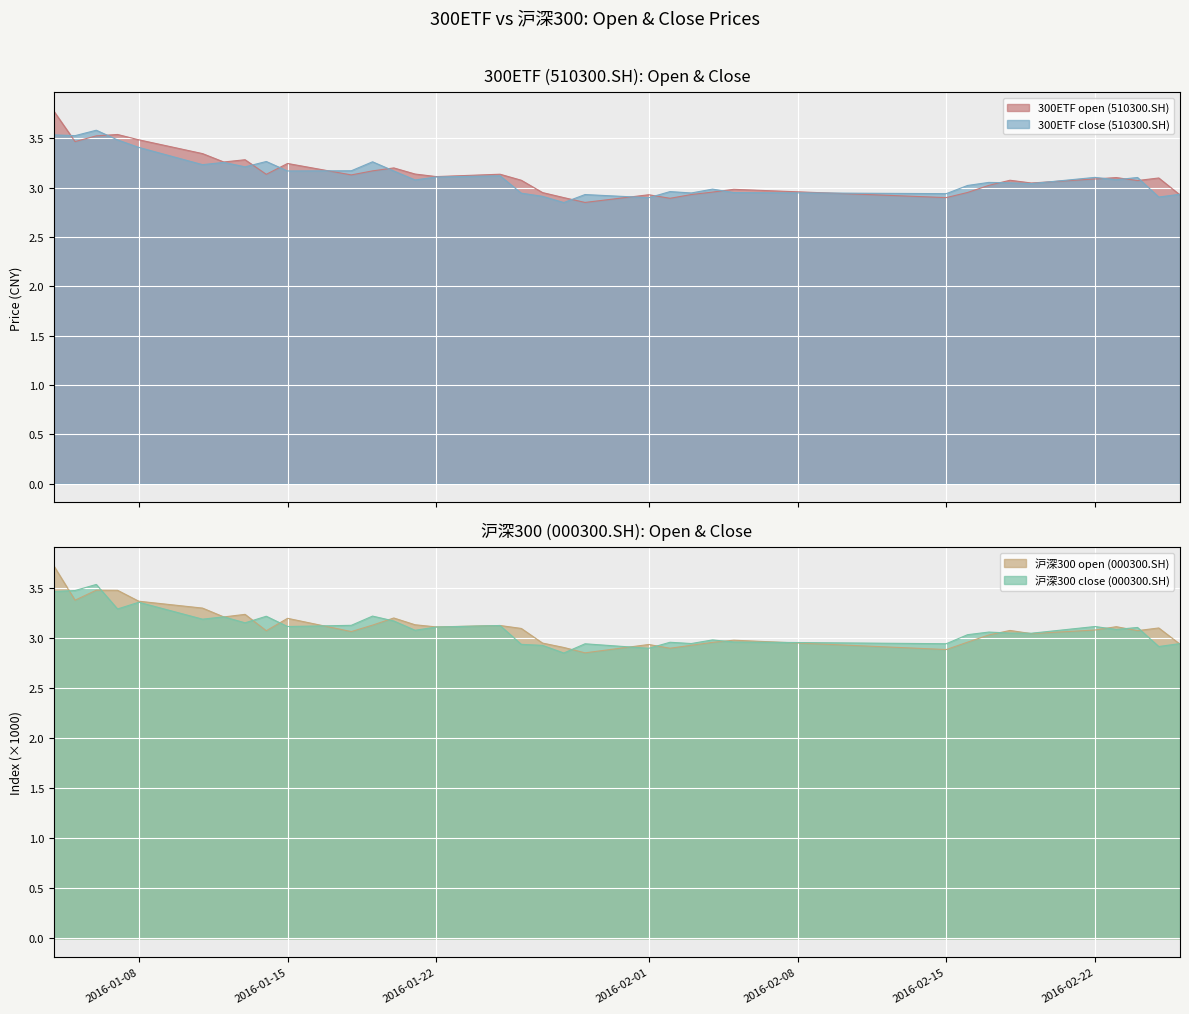

Reading left to right, what are all the values shown in this chart?

300ETF open (510300.SH): 3.8	3.5	3.5	3.5	3.5	3.3	3.3	3.3	3.1	3.2	3.1	3.2	3.2	3.1	3.1	3.1	3.1	3.0	2.9	2.9	2.9	2.9	2.9	3.0	3.0	2.9	3.0	3.0	3.1	3.0	3.1	3.1	3.1	3.1	2.9
300ETF close (510300.SH): 3.5	3.5	3.6	3.5	3.4	3.2	3.3	3.2	3.3	3.2	3.2	3.3	3.2	3.1	3.1	3.1	2.9	2.9	2.8	2.9	2.9	3.0	2.9	3.0	3.0	2.9	3.0	3.1	3.0	3.0	3.1	3.1	3.1	2.9	2.9
沪深300 open (000300.SH): 3.7	3.4	3.5	3.5	3.4	3.3	3.2	3.2	3.1	3.2	3.1	3.1	3.2	3.1	3.1	3.1	3.1	3.0	2.9	2.9	2.9	2.9	2.9	3.0	3.0	2.9	3.0	3.0	3.1	3.0	3.1	3.1	3.1	3.1	2.9
沪深300 close (000300.SH): 3.5	3.5	3.5	3.3	3.4	3.2	3.2	3.2	3.2	3.1	3.1	3.2	3.2	3.1	3.1	3.1	2.9	2.9	2.9	2.9	2.9	3.0	2.9	3.0	3.0	2.9	3.0	3.1	3.1	3.1	3.1	3.1	3.1	2.9	2.9